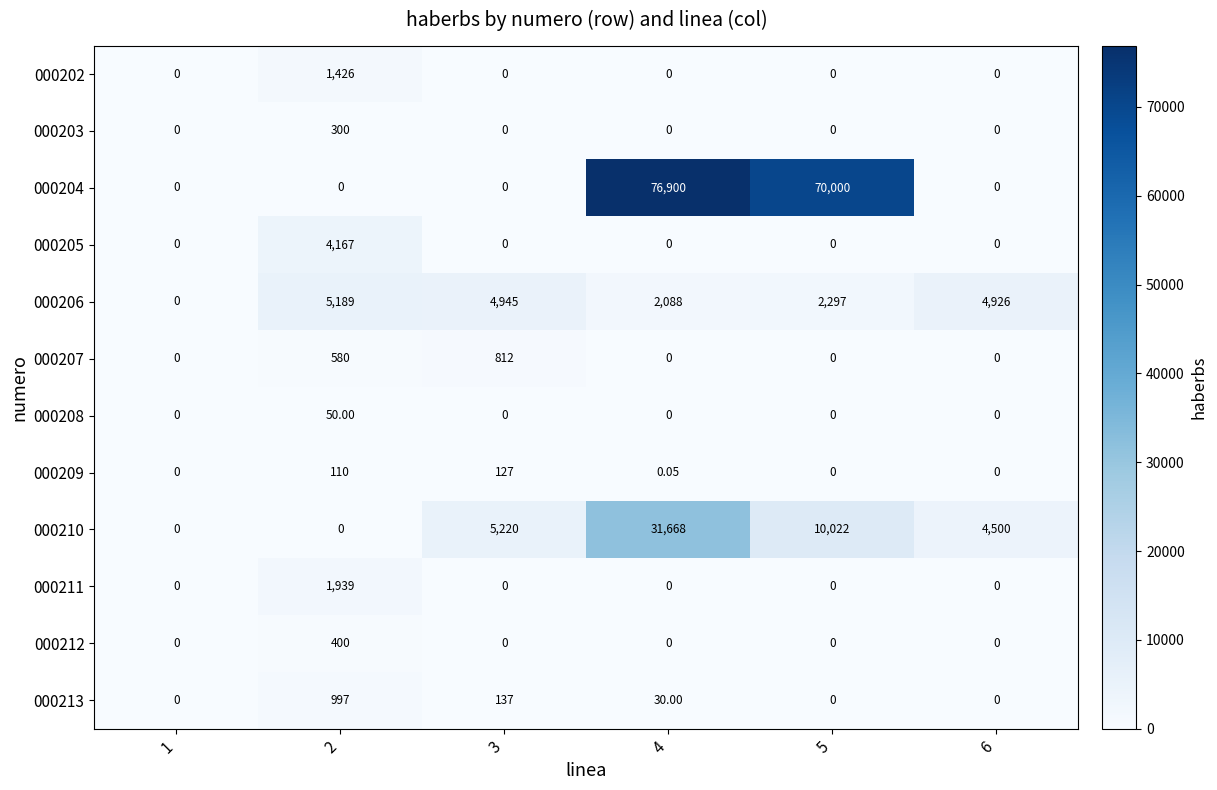

Is the value of 000212 at 2 greater than the value of 000209 at 2?

Yes